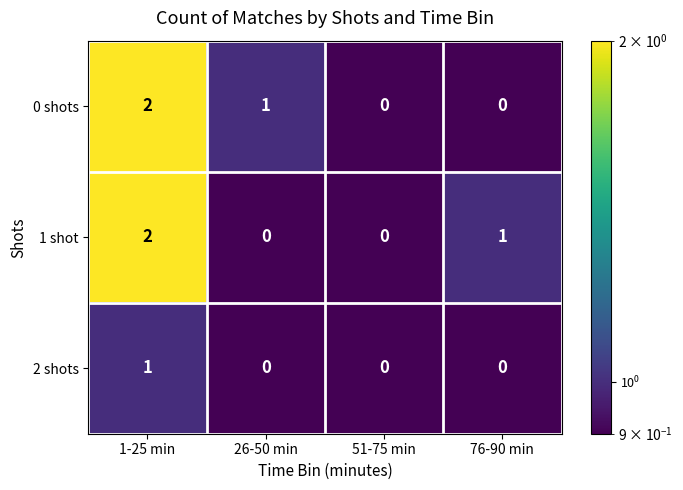

At which category is the sum across all series the highest?

1-25 min